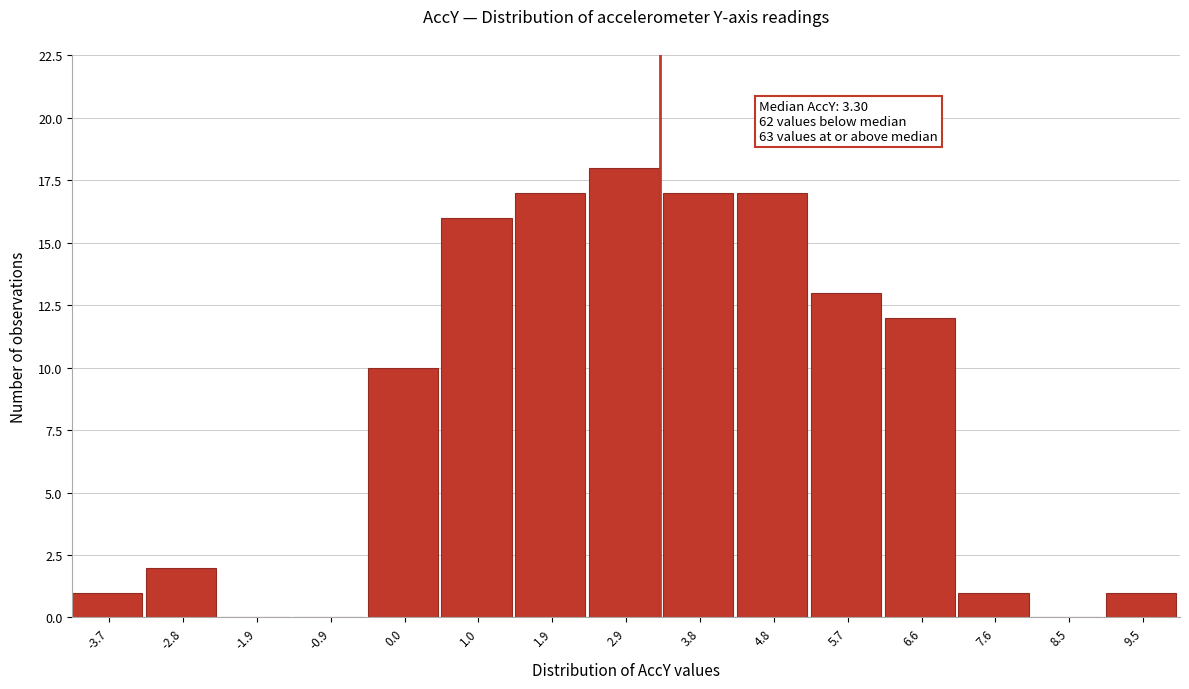

Which range on the x-axis has the tallest bar?

2.4 to 3.3